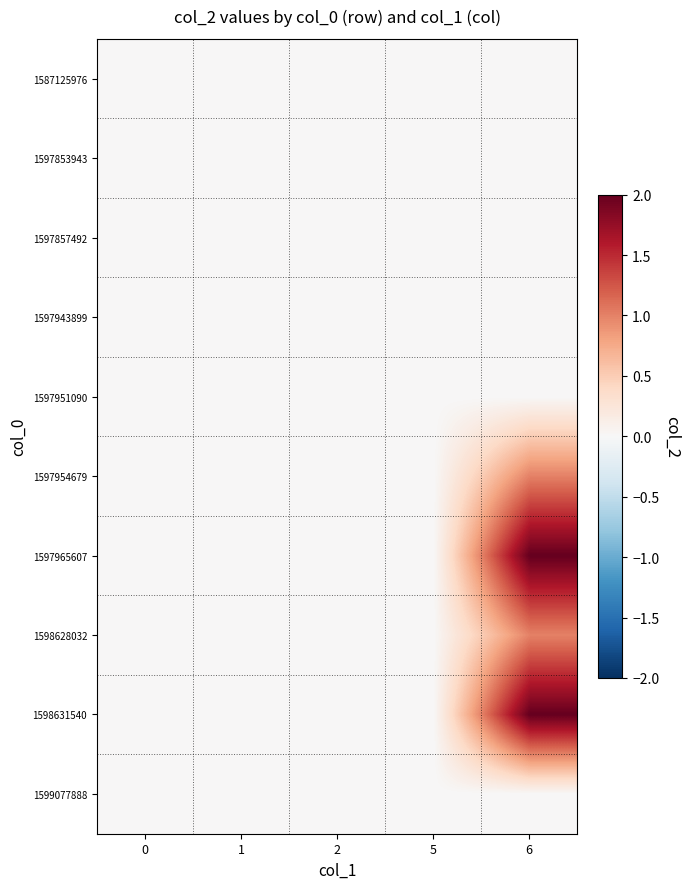

At 6, list the series in order from largest to smallest.

1597965607, 1598631540, 1597954679, 1598628032, 1587125976, 1597853943, 1597857492, 1597943899, 1597951090, 1599077888